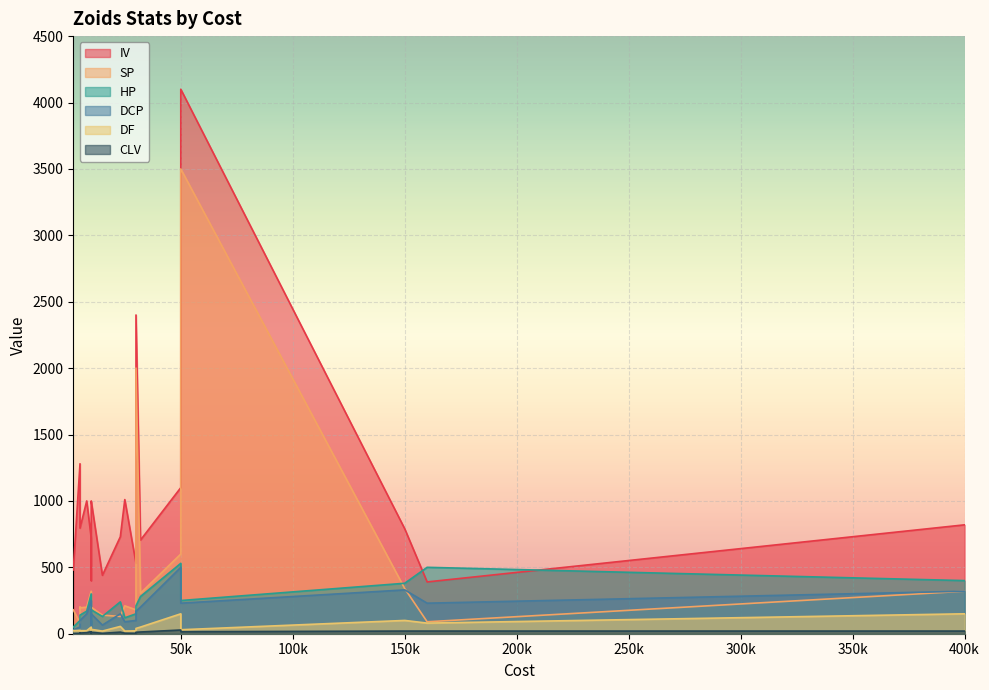

What is the lowest value of the CLV series?

2